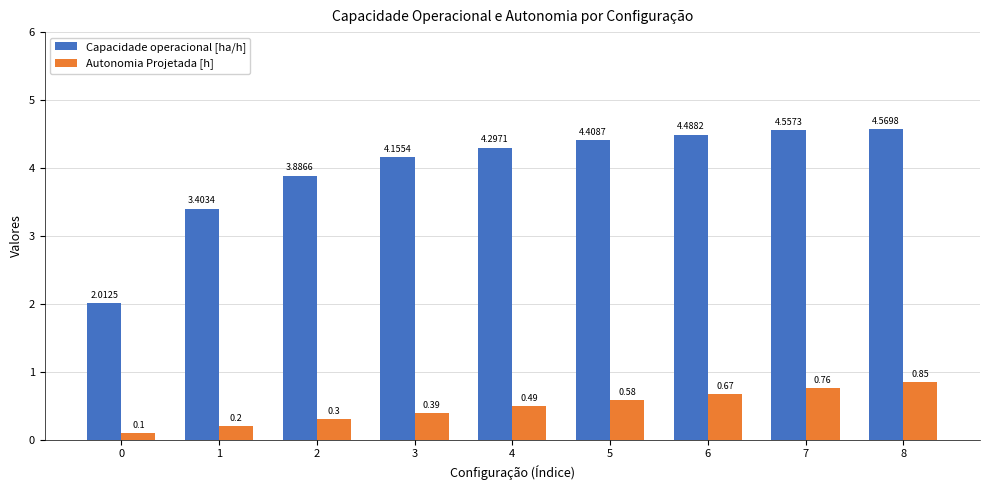

What is the difference between the maximum and minimum values in the Capacidade operacional [ha/h] series?

2.6